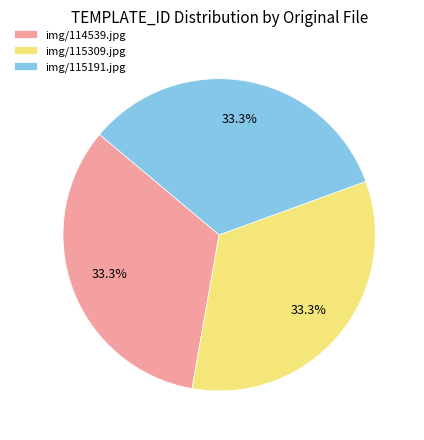

To the nearest percent, what is the combined percentage of img/115191.jpg and img/114539.jpg?

67%